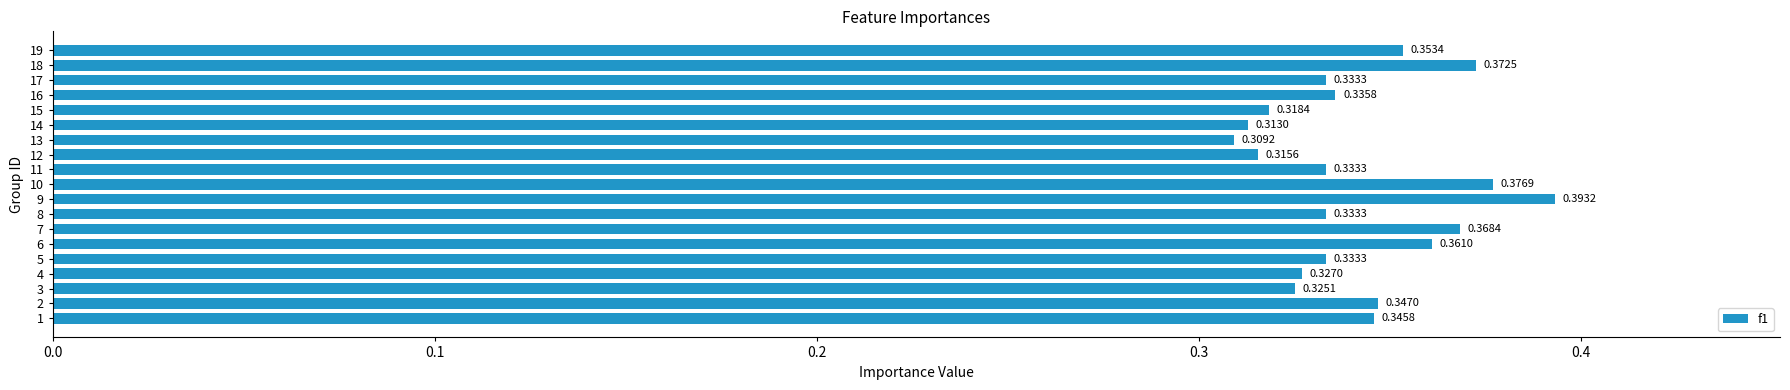

Between 17 and 10, which is larger?

10